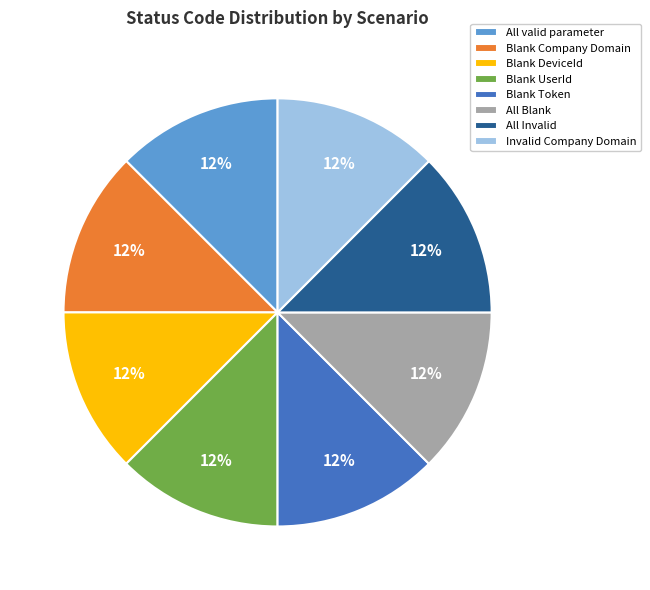

Does Blank UserId account for over 50% of the chart?

No